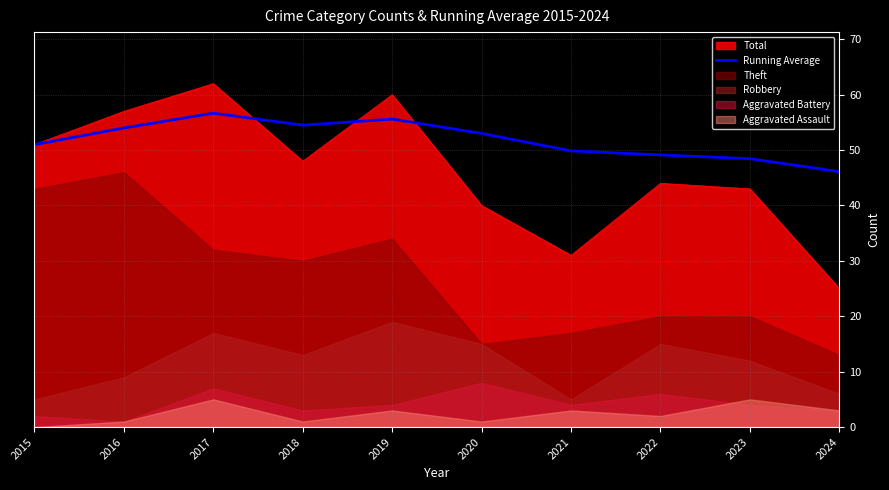

Reading left to right, what are all the values shown in this chart?

51.0	54.0	56.7	54.5	55.6	53.0	49.9	49.1	48.4	46.1